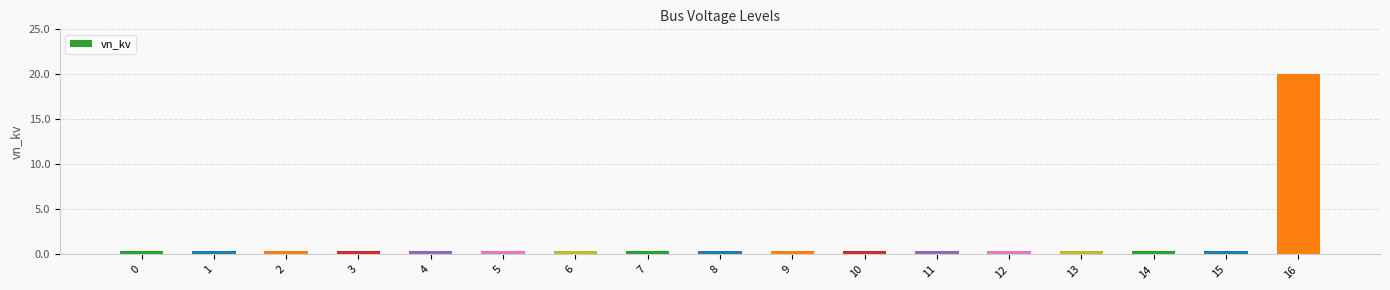

How many distinct data groups are displayed?

1